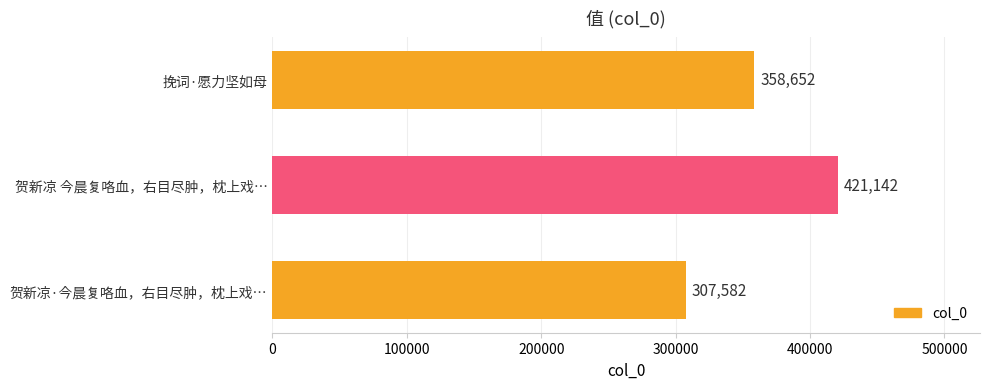

Rank the categories by value from lowest to highest.

贺新凉·今晨复咯血，右目尽肿，枕上戏…, 挽词·愿力坚如母, 贺新凉 今晨复咯血，右目尽肿，枕上戏…